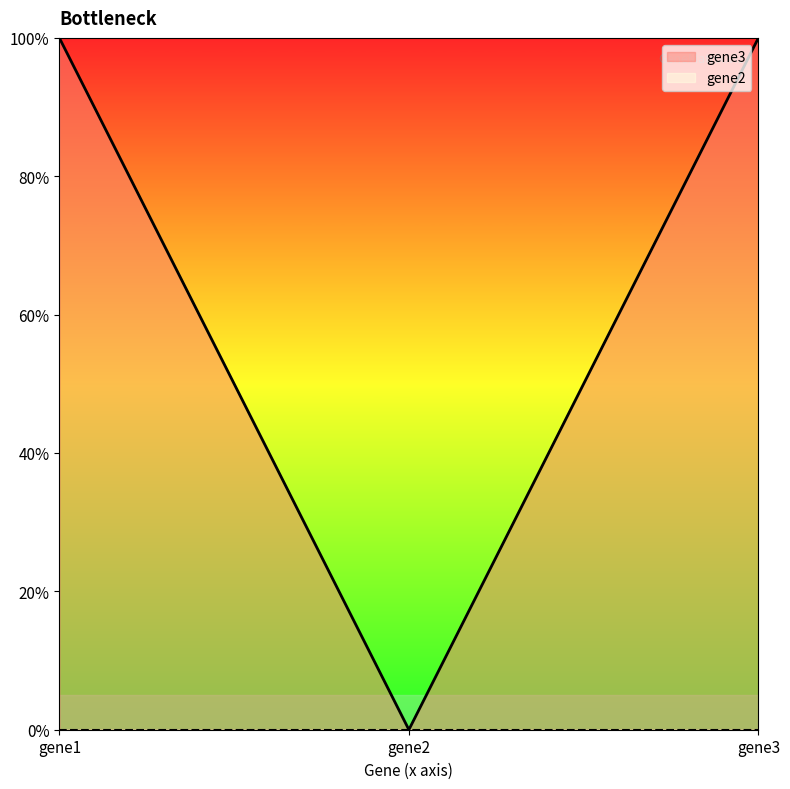

Rank the categories by value from lowest to highest.

gene2, gene1, gene3